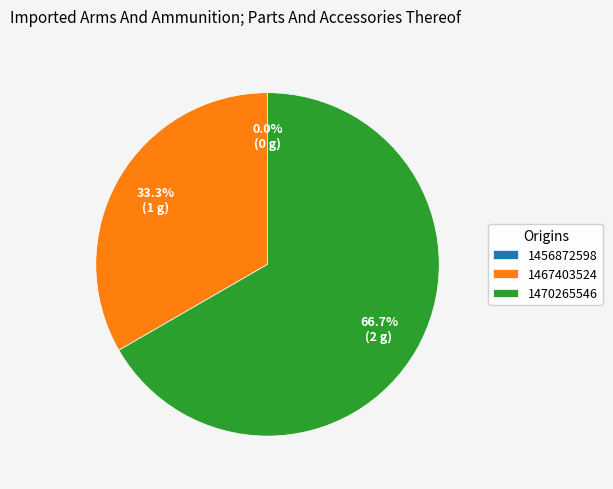

To the nearest percent, what is the average slice percentage?

33%